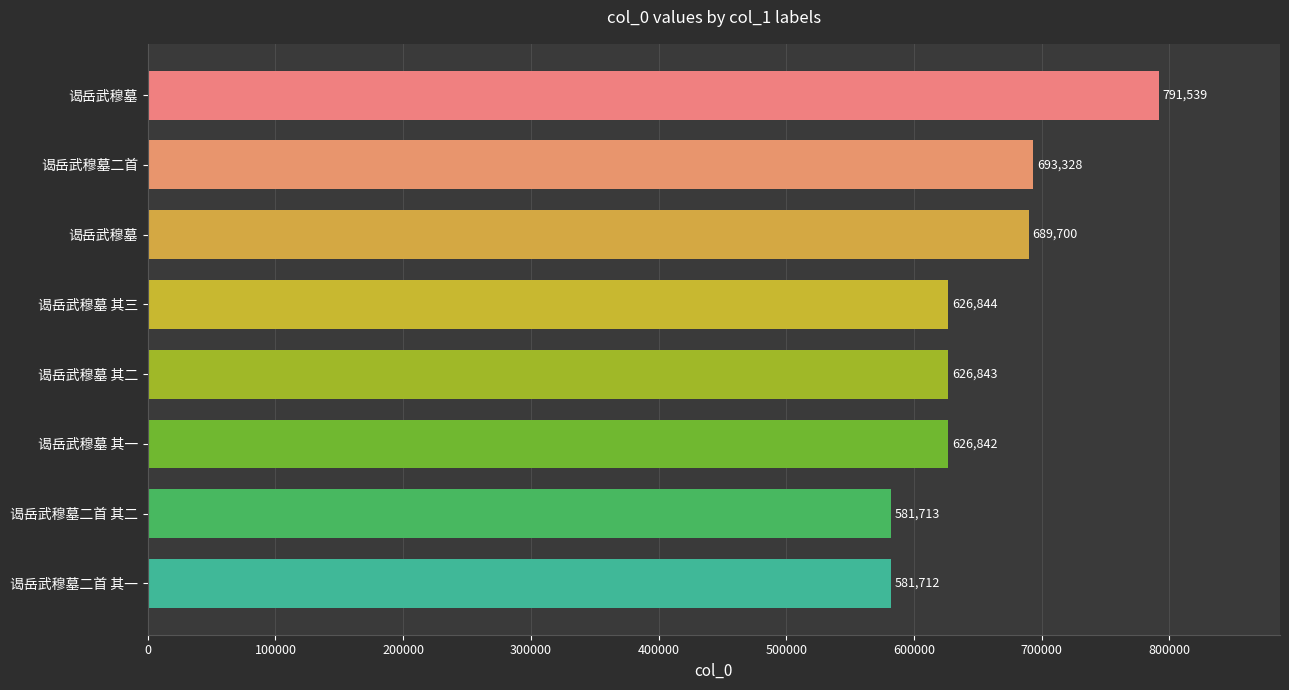

What is the difference between the maximum and minimum values?

209827